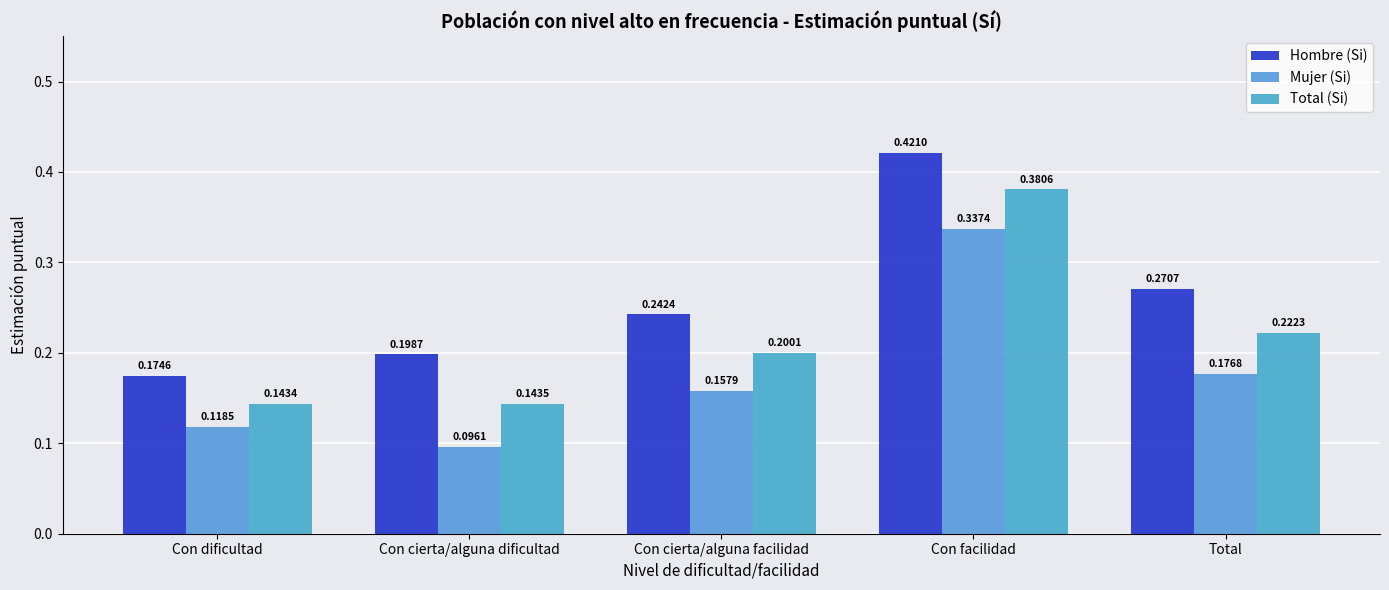

What position from the right is Con dificultad?

5